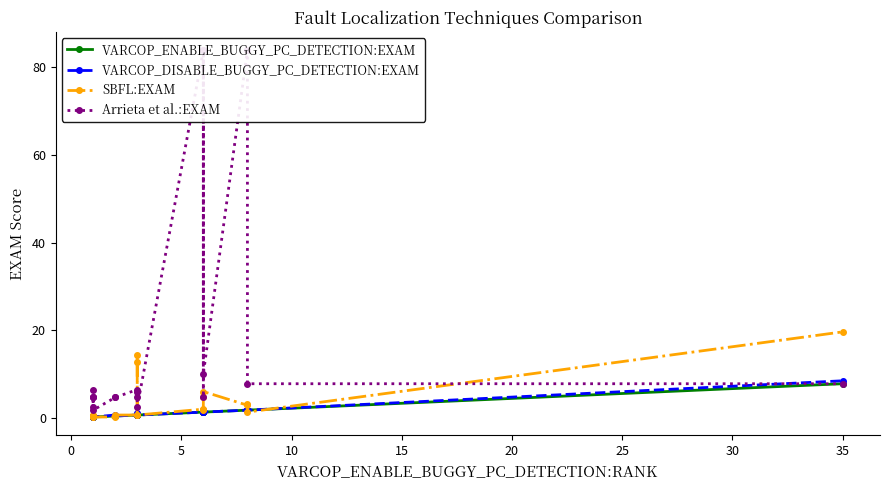

What is the value of the SBFL:EXAM point at the 18th from the left?

3.1